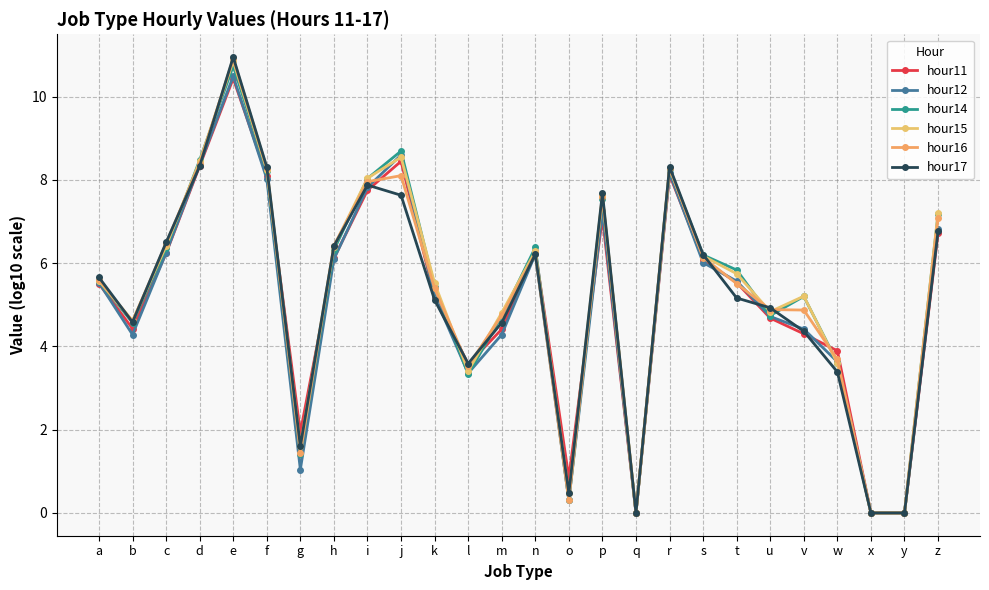

At which label is hour11 closest to 5?

k